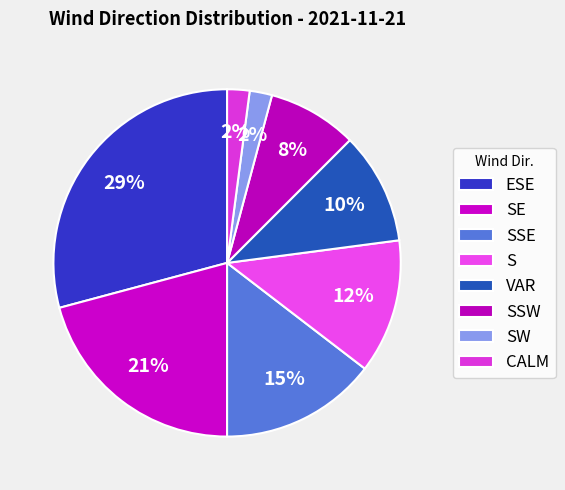

Count the number of slices in the pie.

8